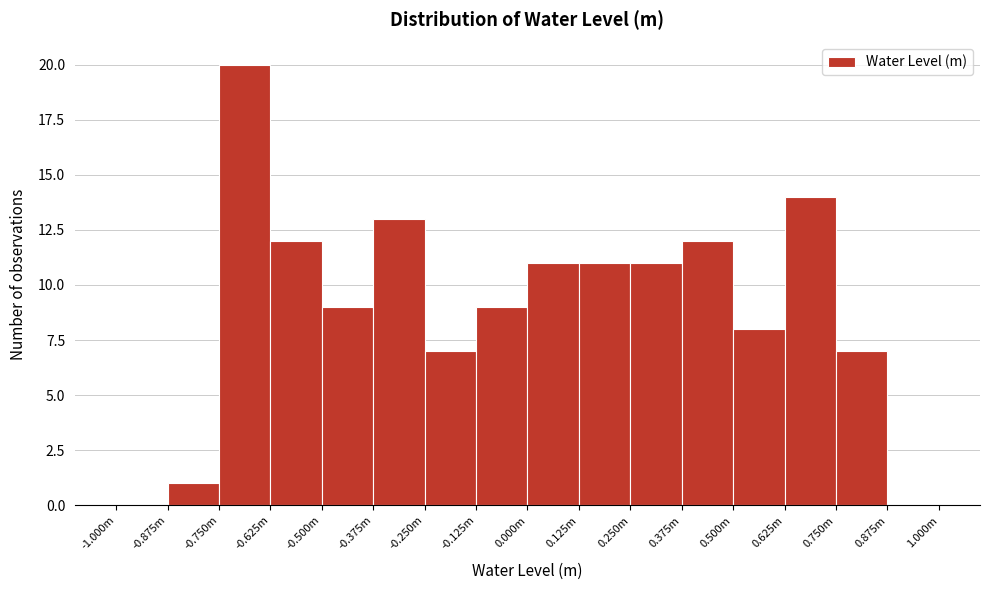

Which category has the highest value across all series?

-0.750m